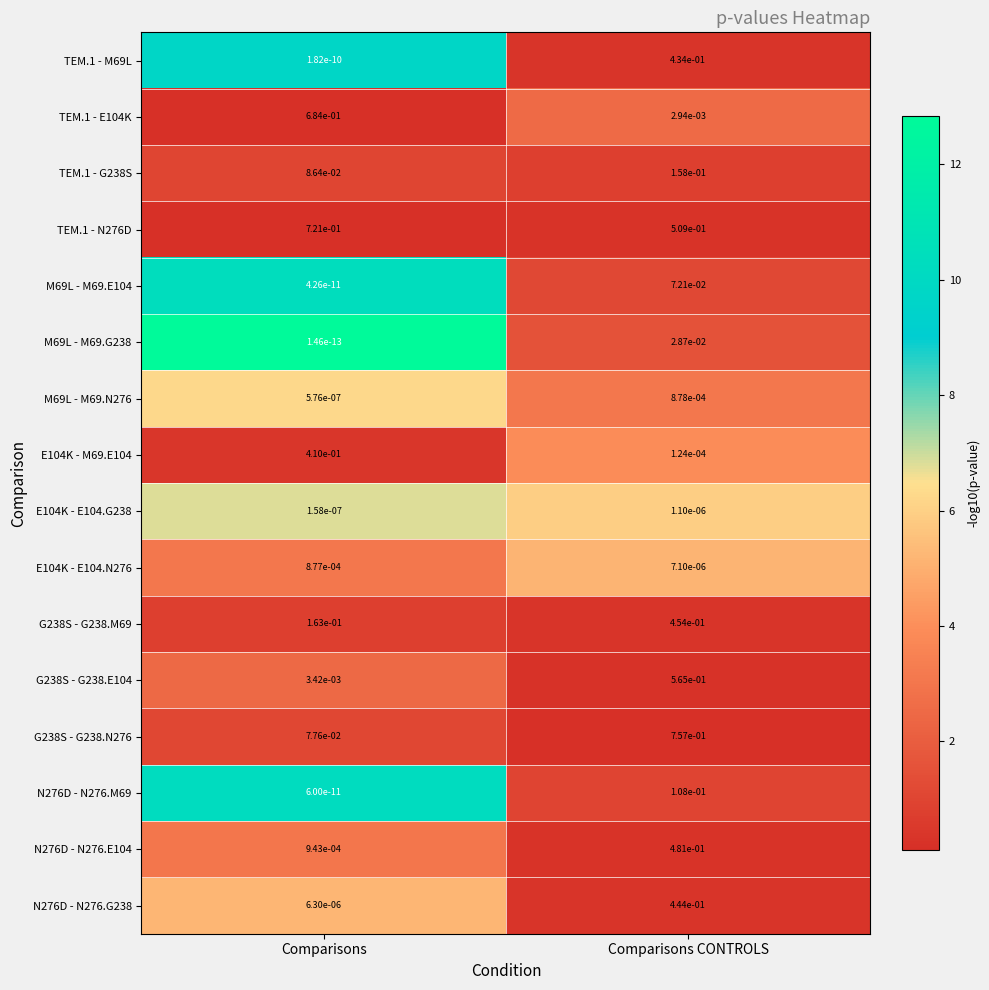

The N276D - N276.M69 series shows 0.0 at Comparisons. True or false?

True